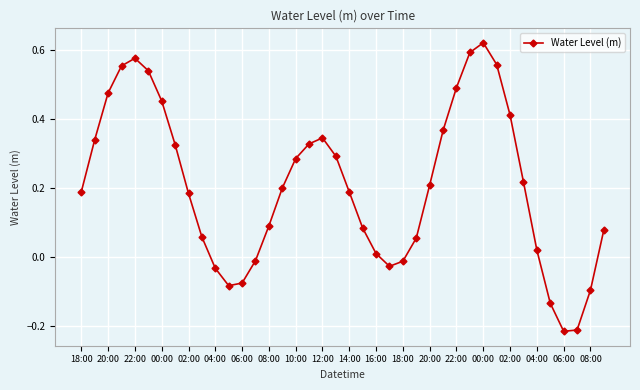

What is the sum of all values?

8.3